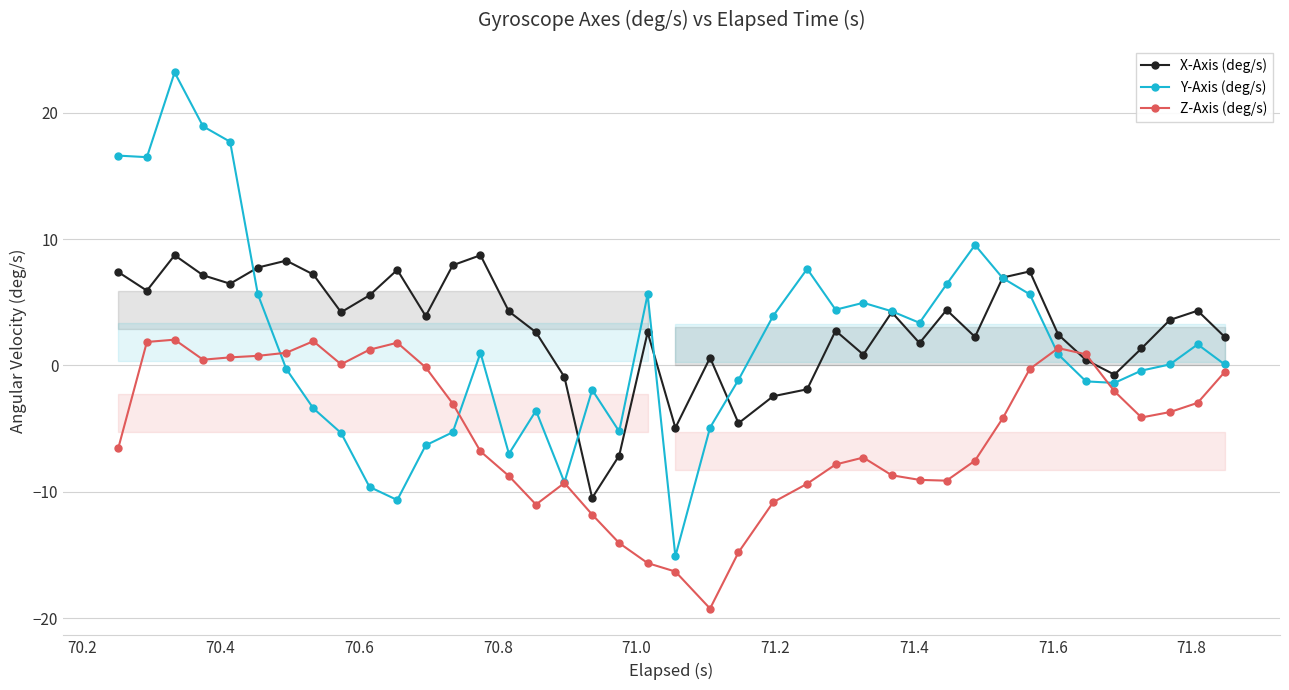

What is the value of the Z-Axis (deg/s) point at the 15th from the left?

-8.8